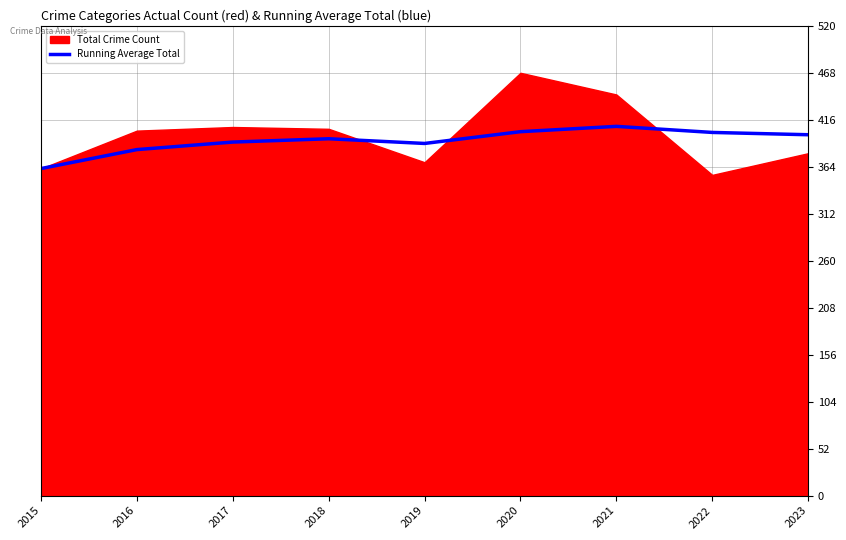

Where is the data nearest to the value 385?

2016